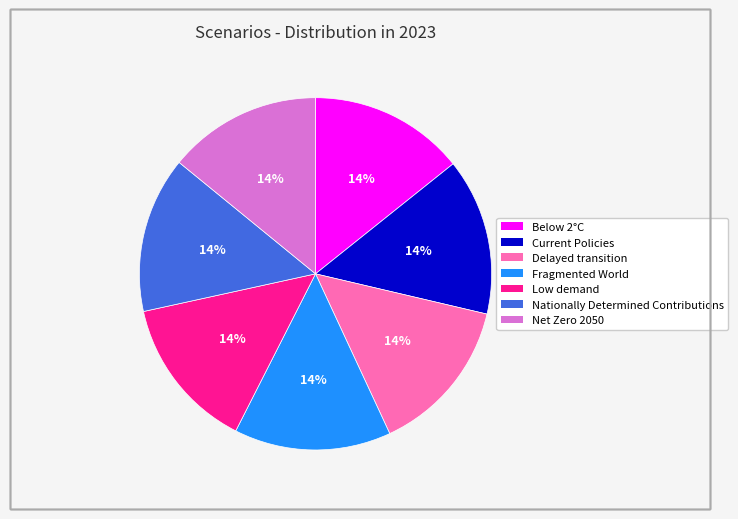

The Current Policies slice represents 26% of the pie. True or false?

False